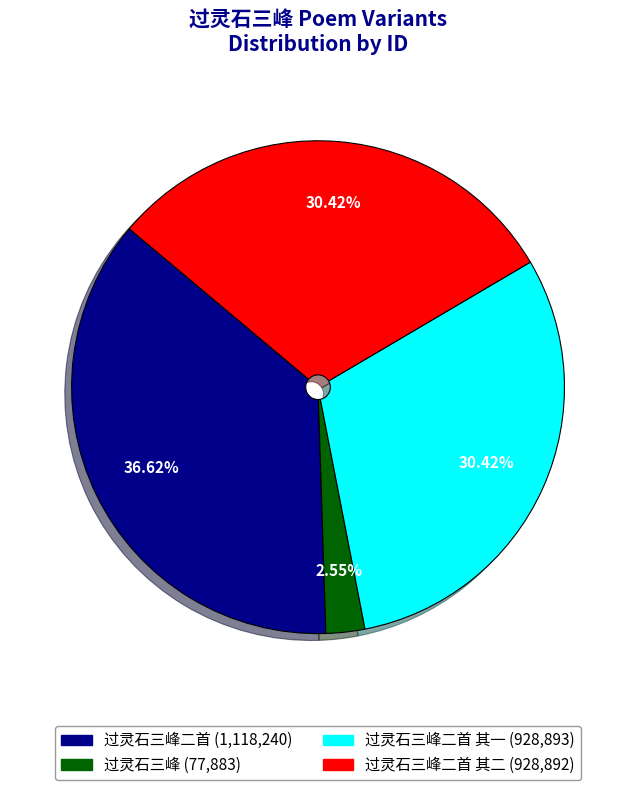

Is there any slice that represents more than half of the pie?

No